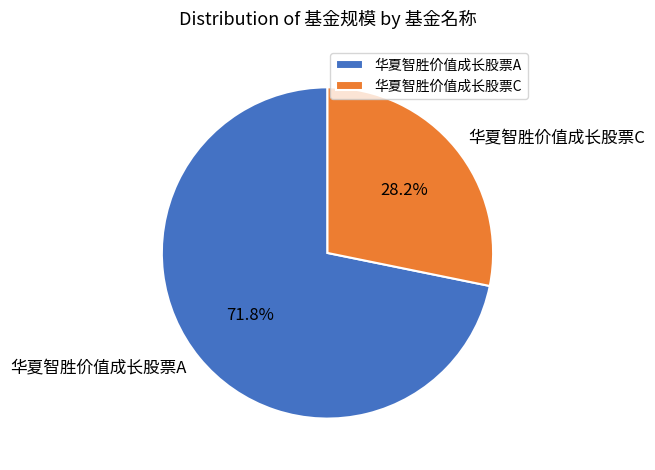

Which category accounts for the majority?

华夏智胜价值成长股票A